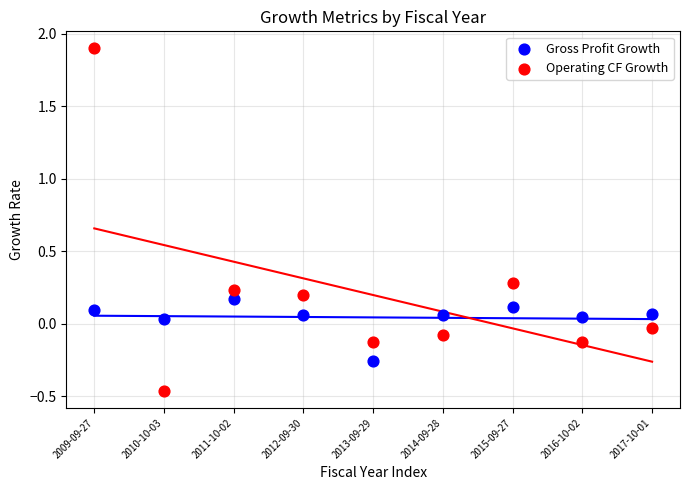

What are all the series names shown in the legend?

Gross Profit Growth, Operating CF Growth